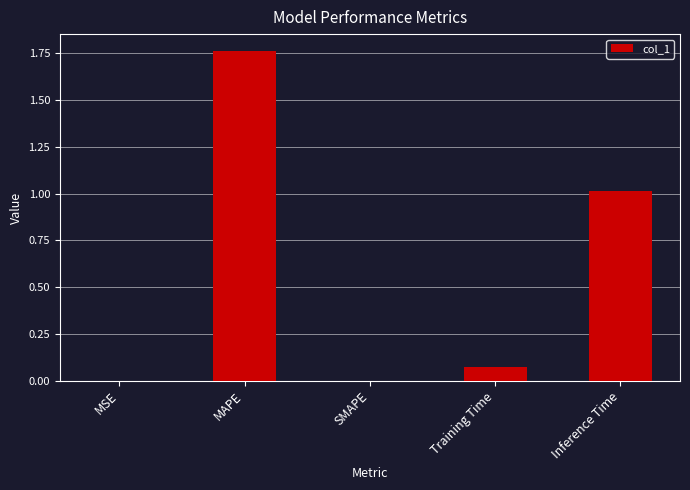

What value does the data have at Inference Time?

1.0